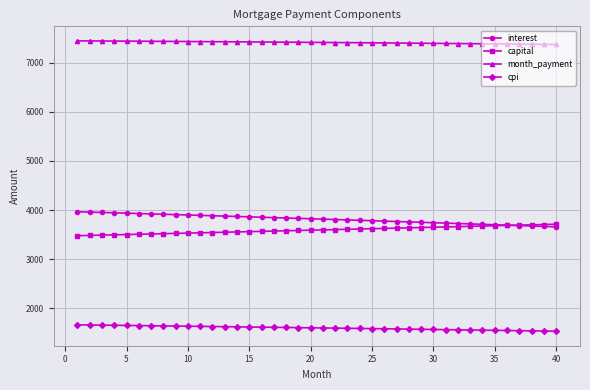

What is the average value of the month_payment series?

7409.5